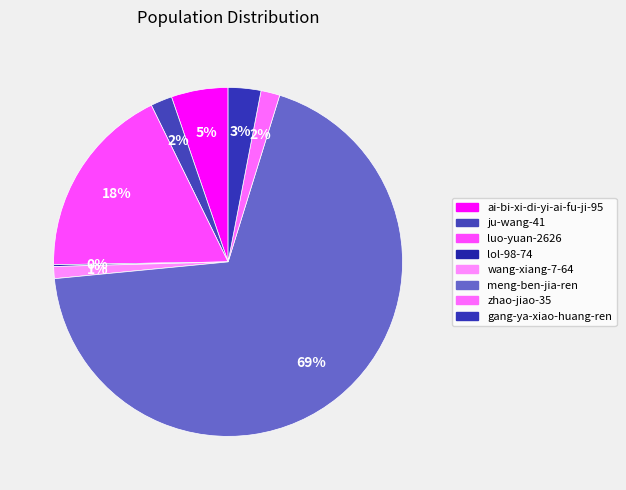

To the nearest percent, what portion does gang-ya-xiao-huang-ren represent?

3%